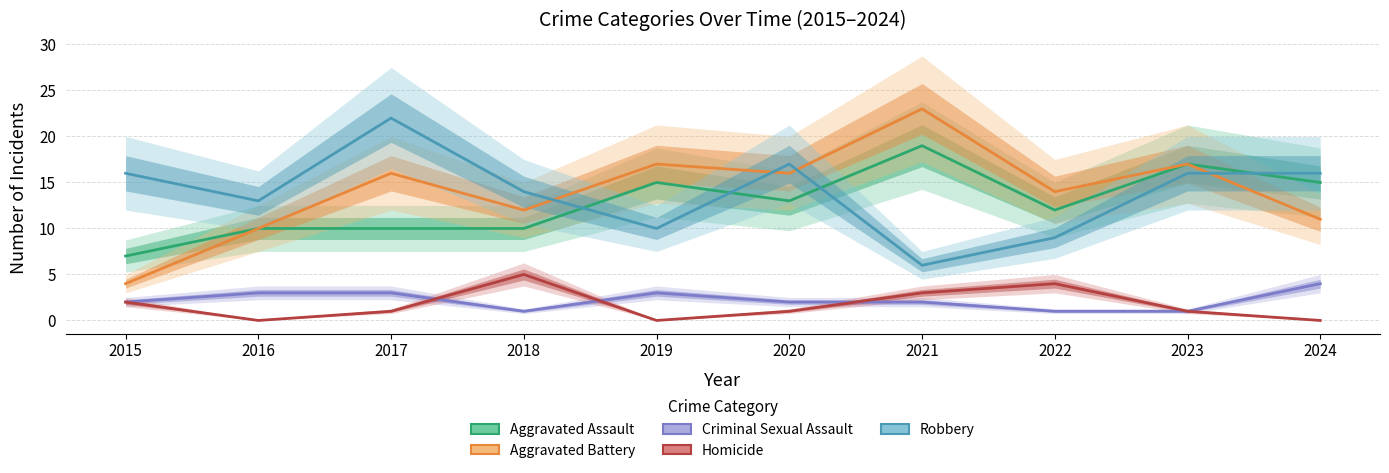

Reading right to left, what are all the values shown in this chart?

Aggravated Assault: 2024=15	2023=17	2022=12	2021=19	2020=13	2019=15	2018=10	2017=10	2016=10	2015=7
Aggravated Battery: 2024=11	2023=17	2022=14	2021=23	2020=16	2019=17	2018=12	2017=16	2016=10	2015=4
Criminal Sexual Assault: 2024=4	2023=1	2022=1	2021=2	2020=2	2019=3	2018=1	2017=3	2016=3	2015=2
Homicide: 2024=0	2023=1	2022=4	2021=3	2020=1	2019=0	2018=5	2017=1	2016=0	2015=2
Robbery: 2024=16	2023=16	2022=9	2021=6	2020=17	2019=10	2018=14	2017=22	2016=13	2015=16